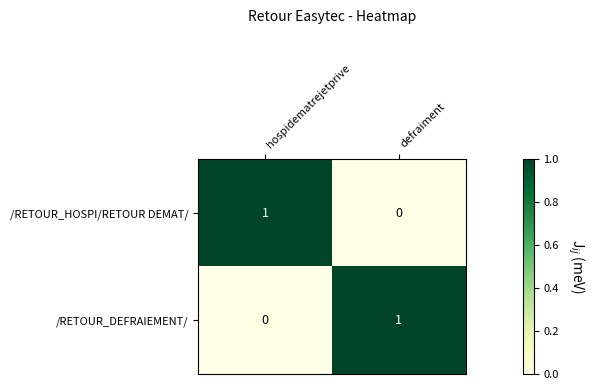

At which label is /RETOUR_HOSPI/RETOUR DEMAT/ closest to 0?

defraiment